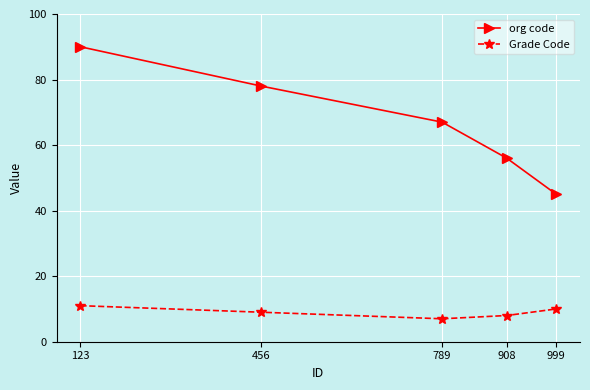

Which series has the largest total across all categories?

org code